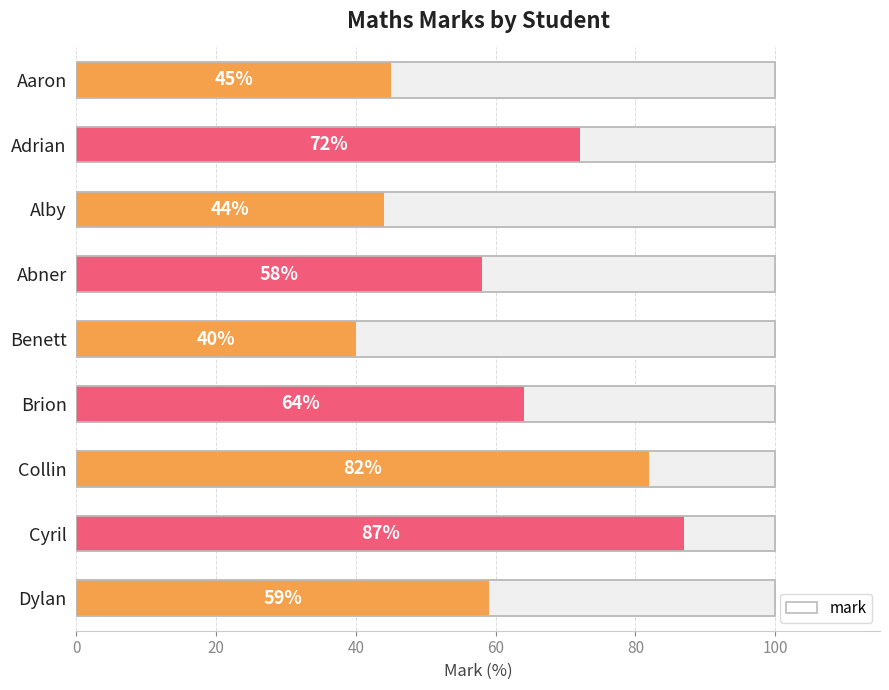

The chart shows a value of 94 at Abner. True or false?

False